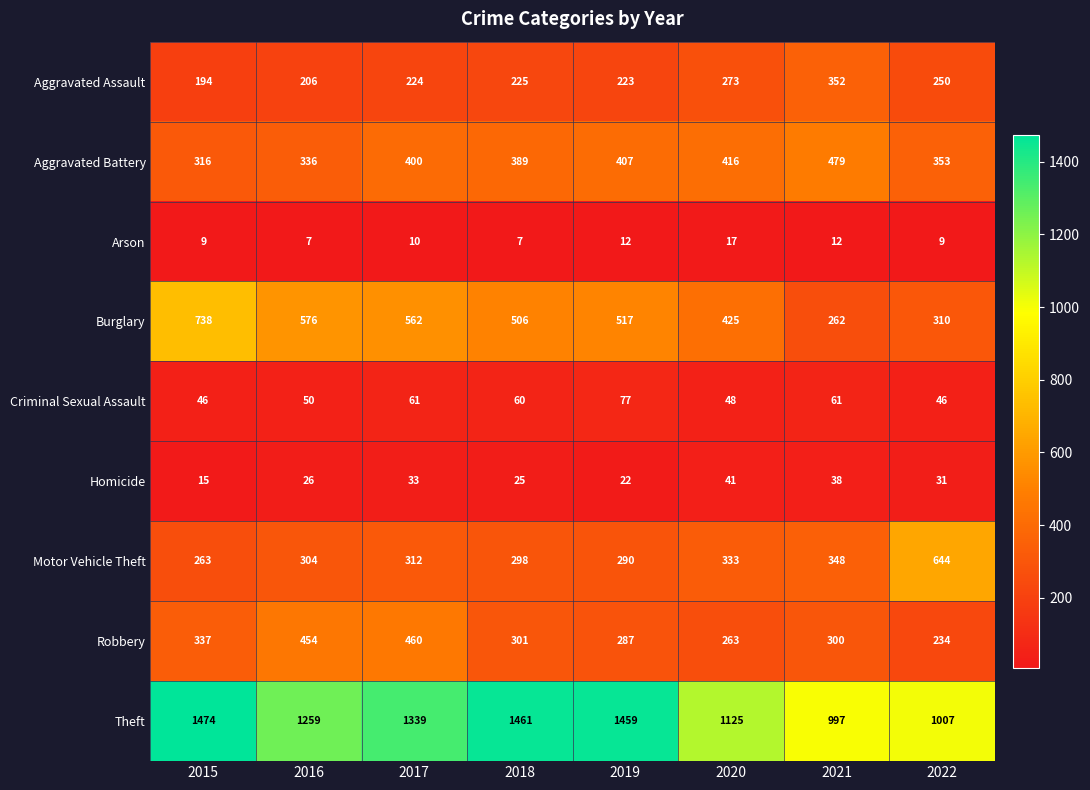

Which series has the largest range (max minus min)?

Theft